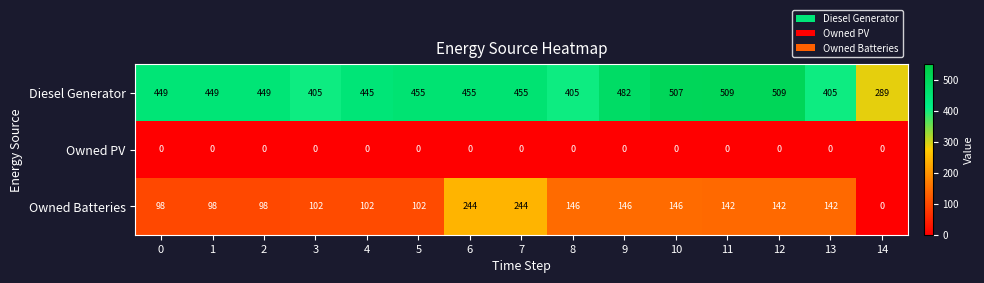

Which category has the lowest value in the Diesel Generator series?

14